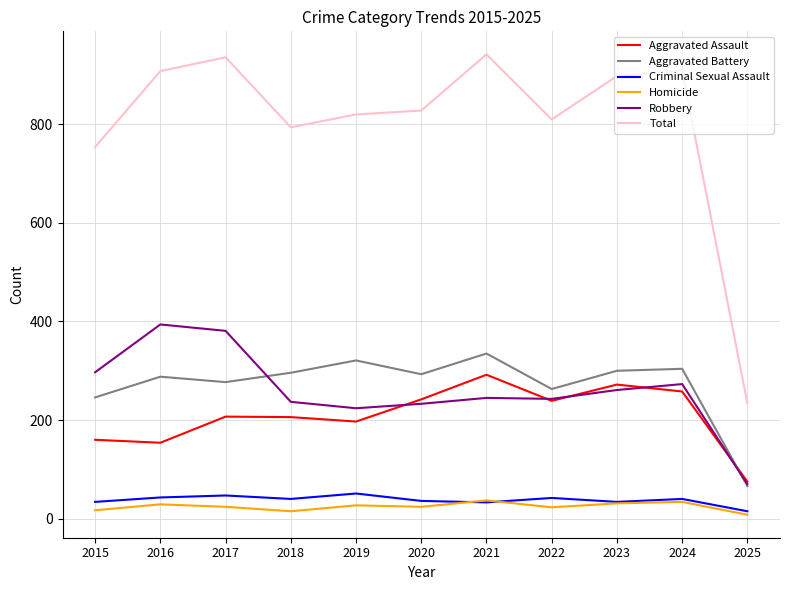

What is the difference between the second highest and minimum values in the Criminal Sexual Assault series?

32